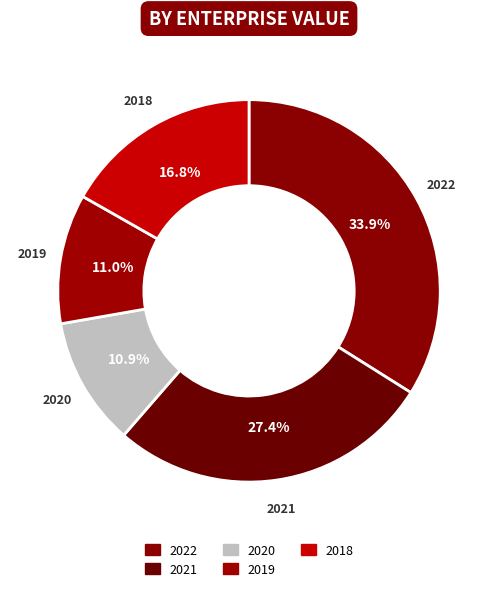

To the nearest percent, what is the average slice percentage?

20%